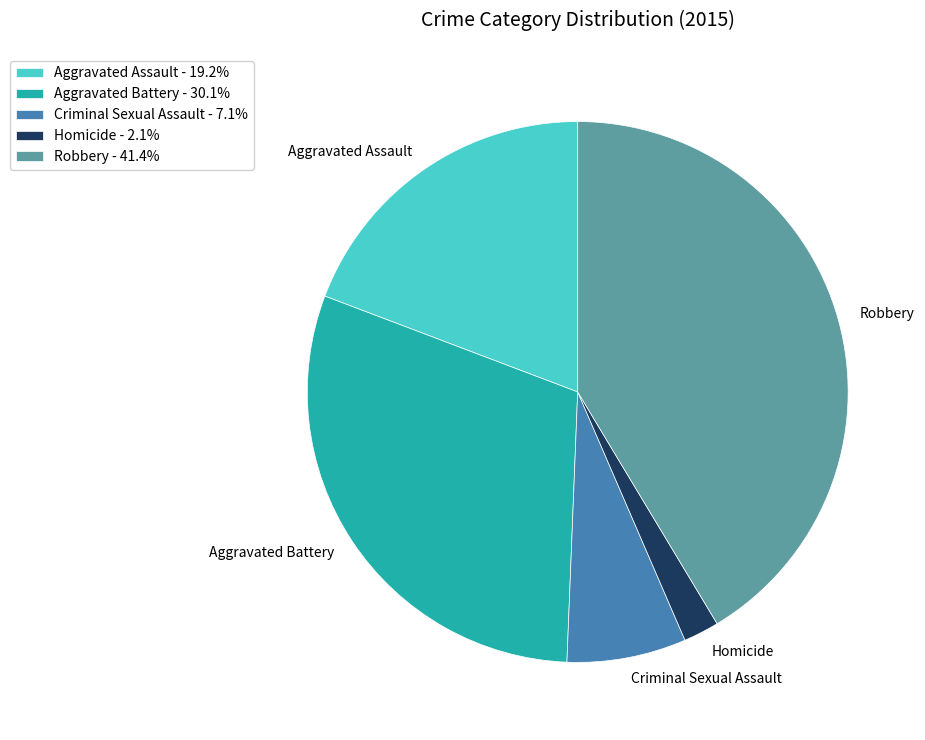

Does Homicide represent more than half of the total?

No